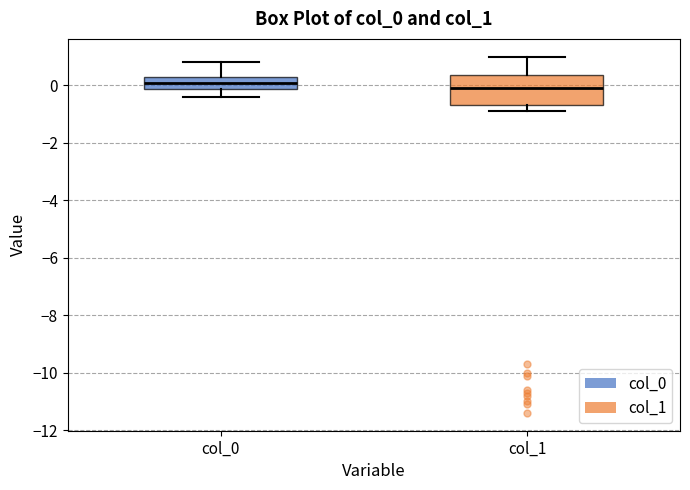

Where does the lower whisker of the box for col_1 end on the y-axis? The values are not printed on the chart, so give them approximately, as read against the axis.

-0.8